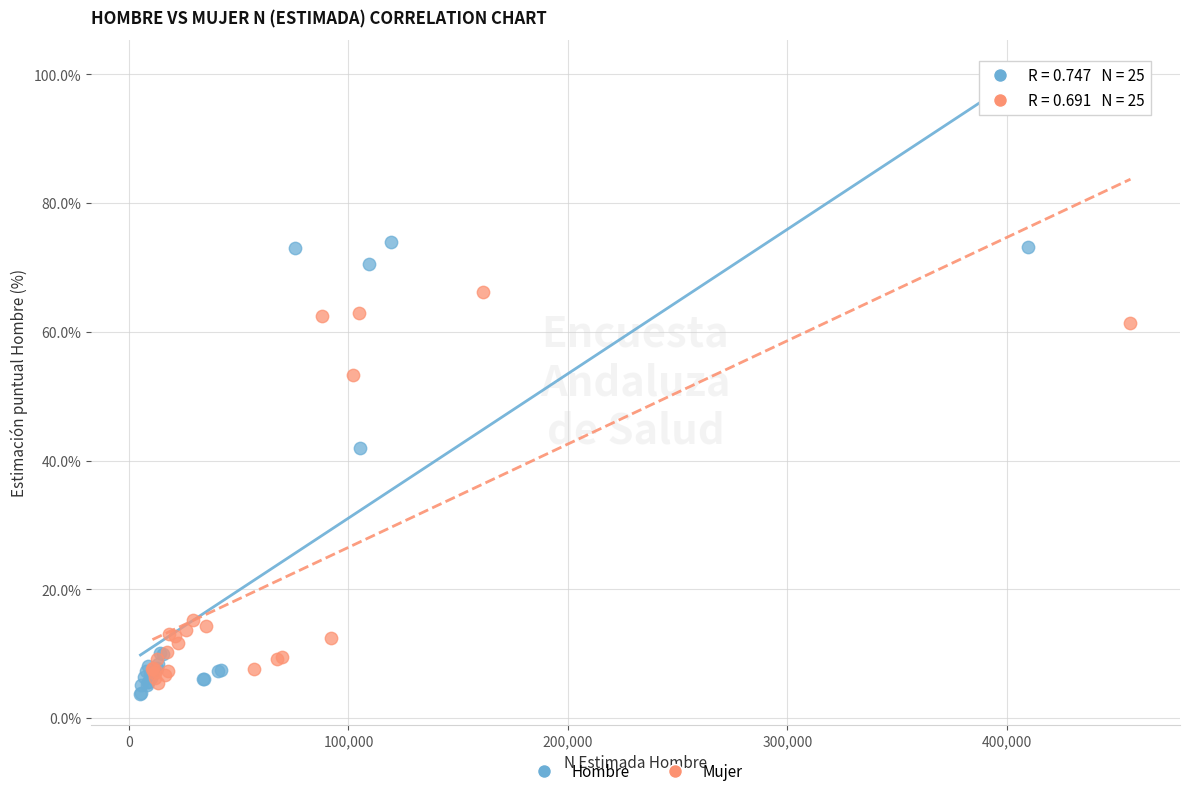

Which series has the largest Y range (max minus min)?

Hombre